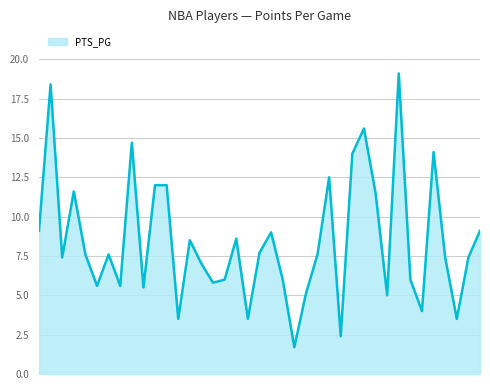

What is the difference between the maximum and minimum values?

17.4